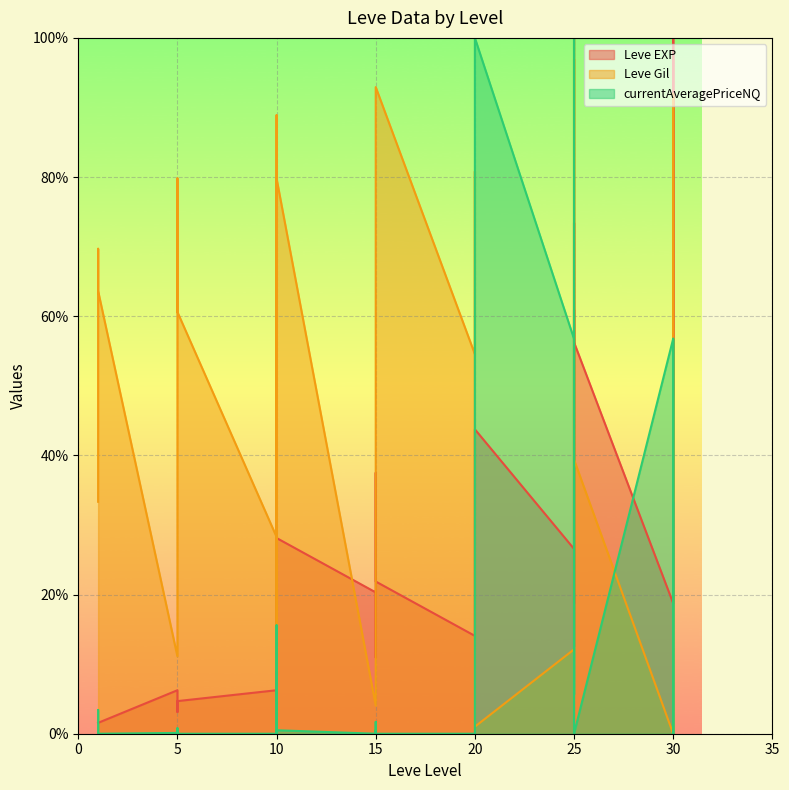

Which category has the highest value across all series?

30